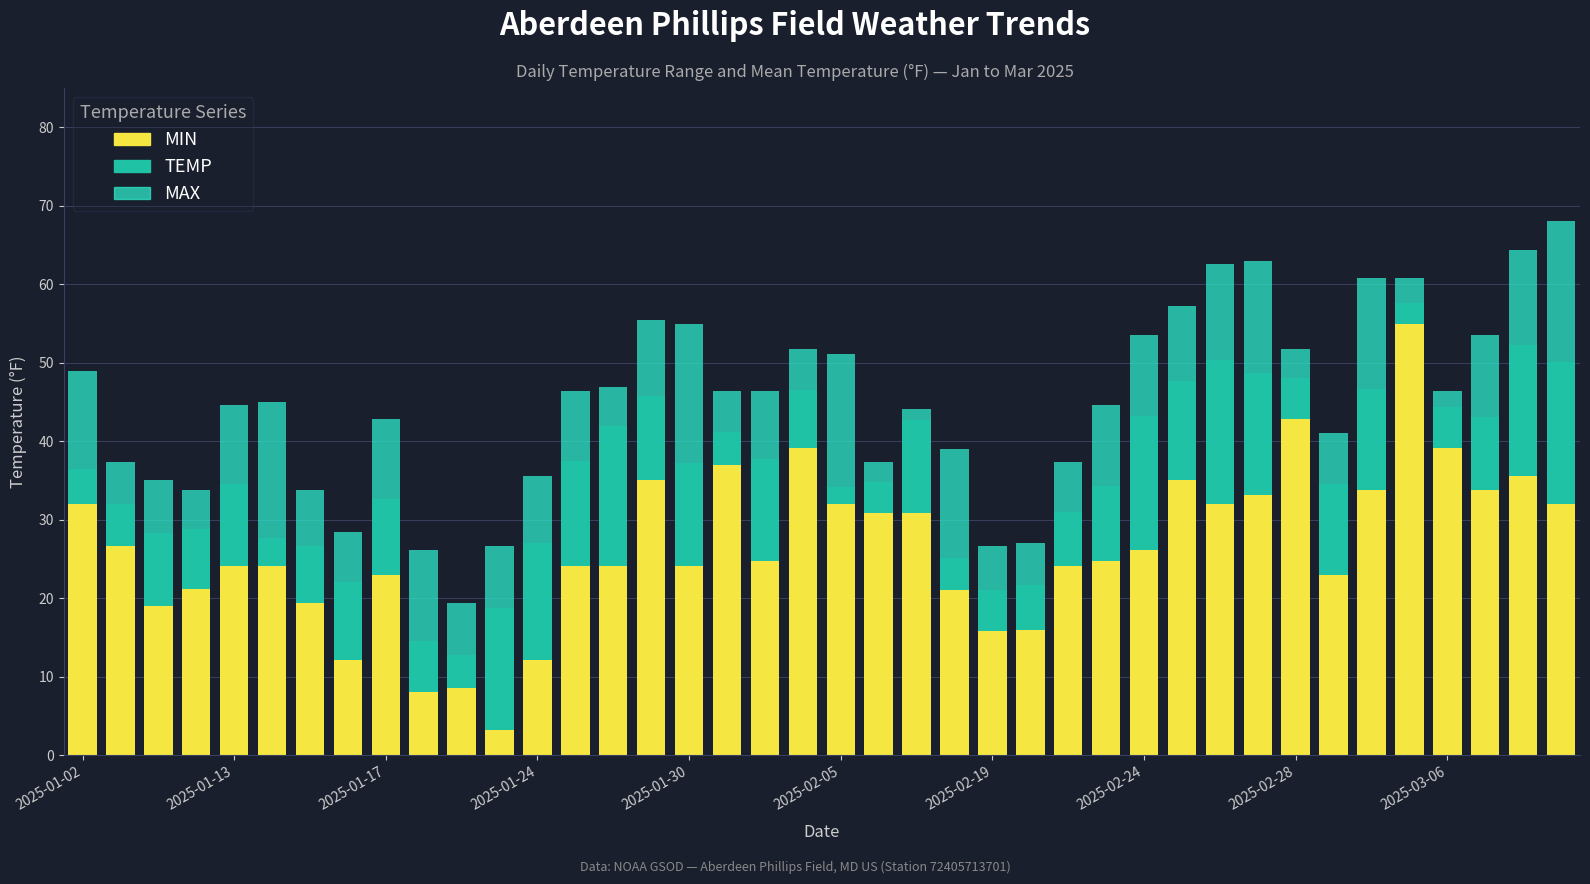

What is the maximum value for MIN?

55.0